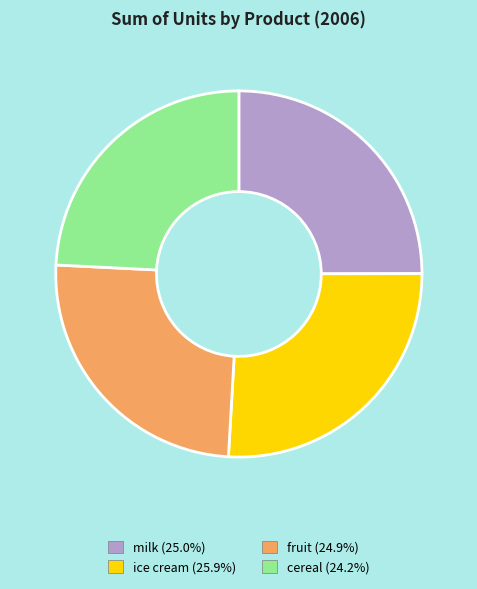

Between fruit and cereal, which is larger?

fruit